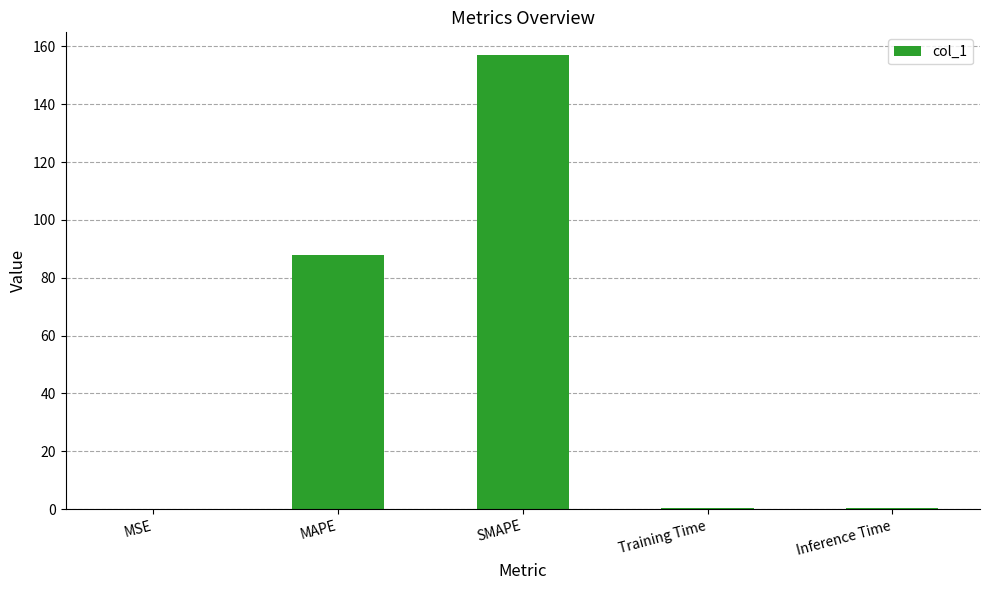

What is the change in value from MSE to Inference Time?

+0.4